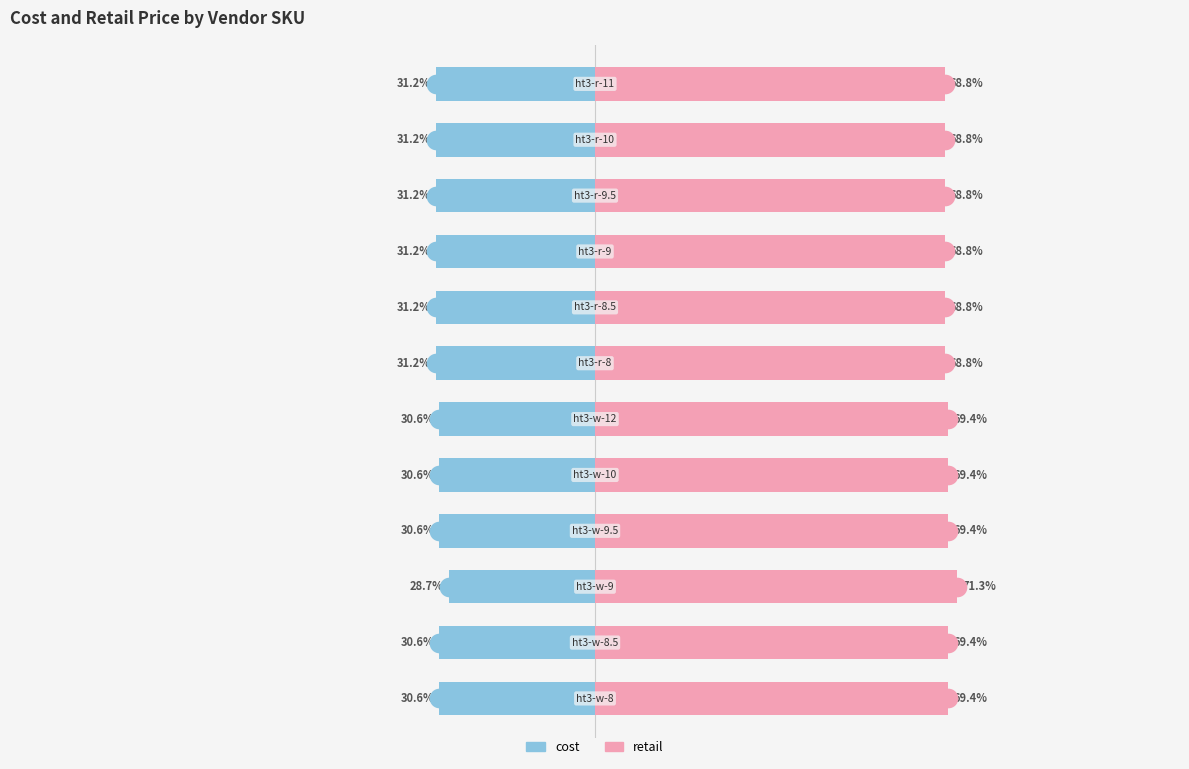

What are all the series names shown in the legend?

cost, retail